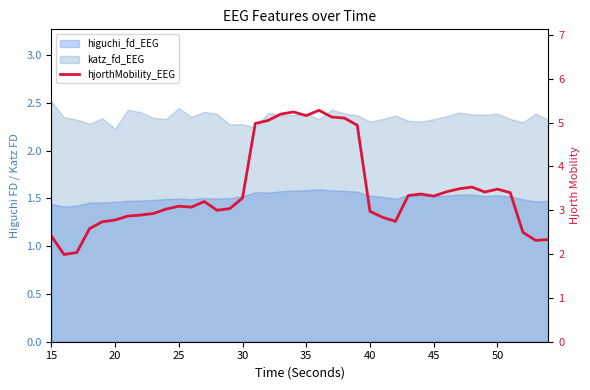

How many data points are less than 3?

16